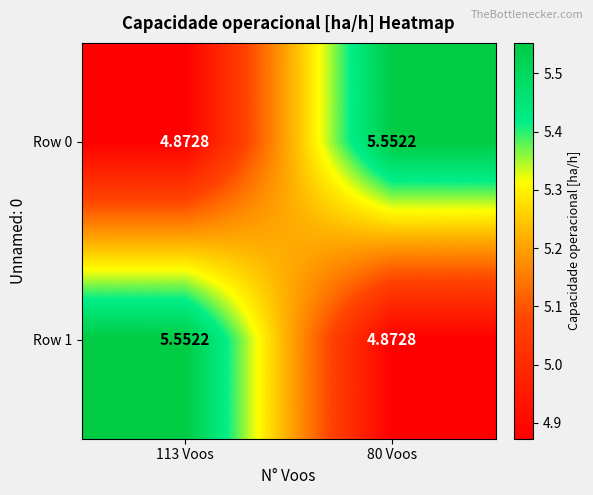

Is the value of Row 1 at 80 Voos greater than the value of Row 0 at 80 Voos?

No